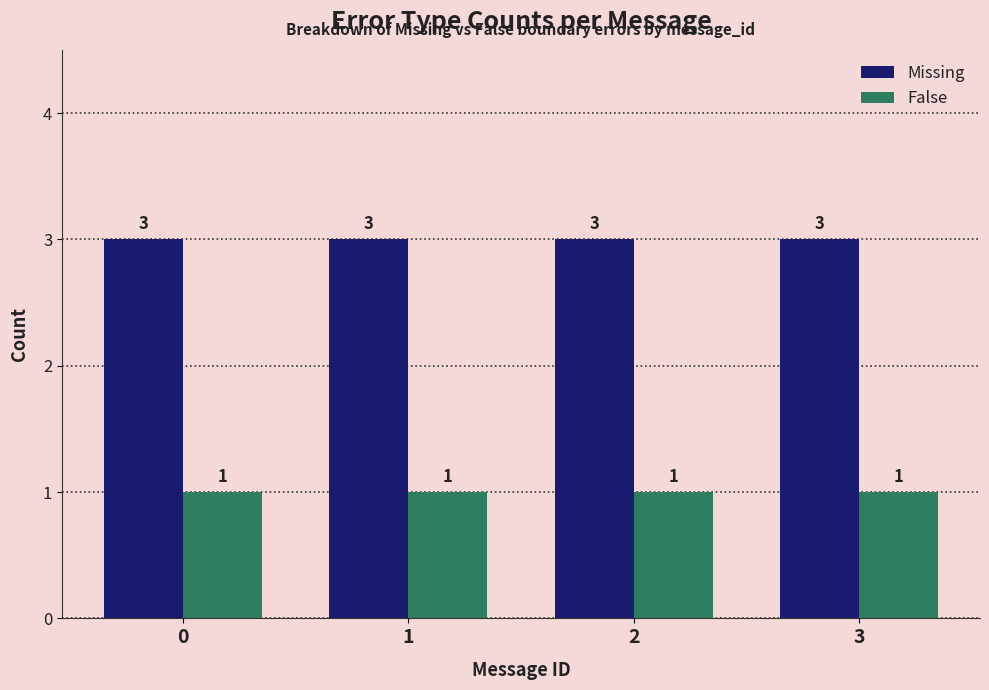

What is the highest value of the Missing series?

3